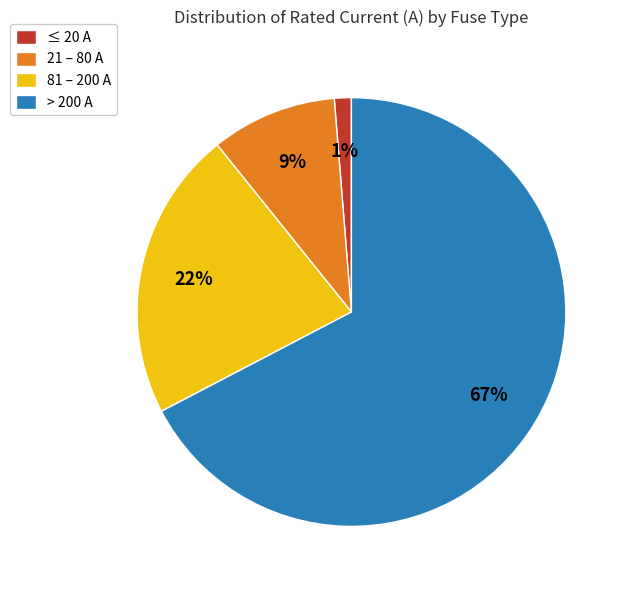

Count the number of slices in the pie.

4